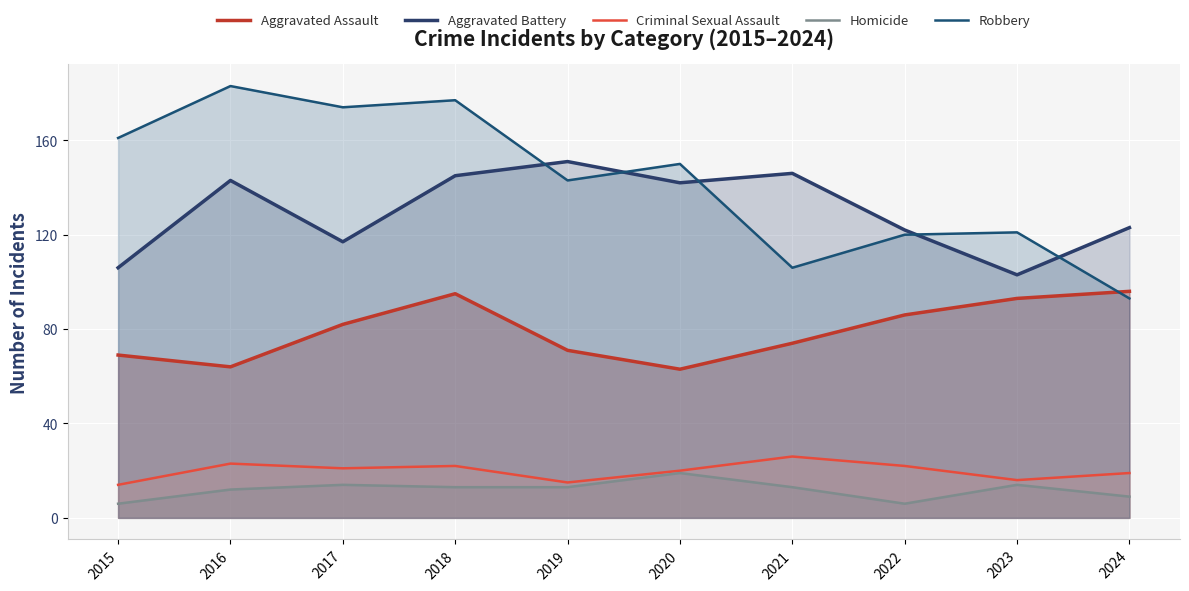

What is the maximum value for Aggravated Assault?

96